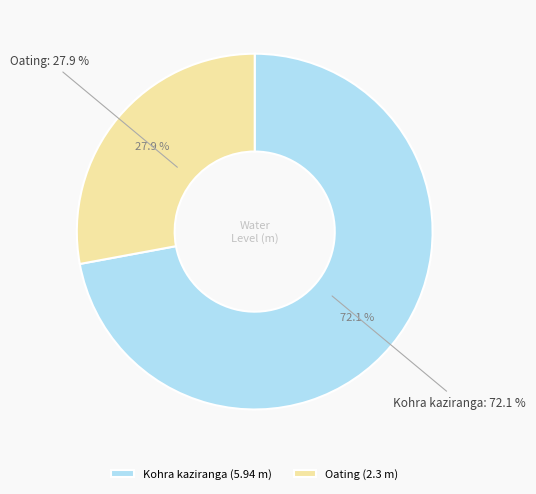

The Oating slice represents 28% of the pie. True or false?

True